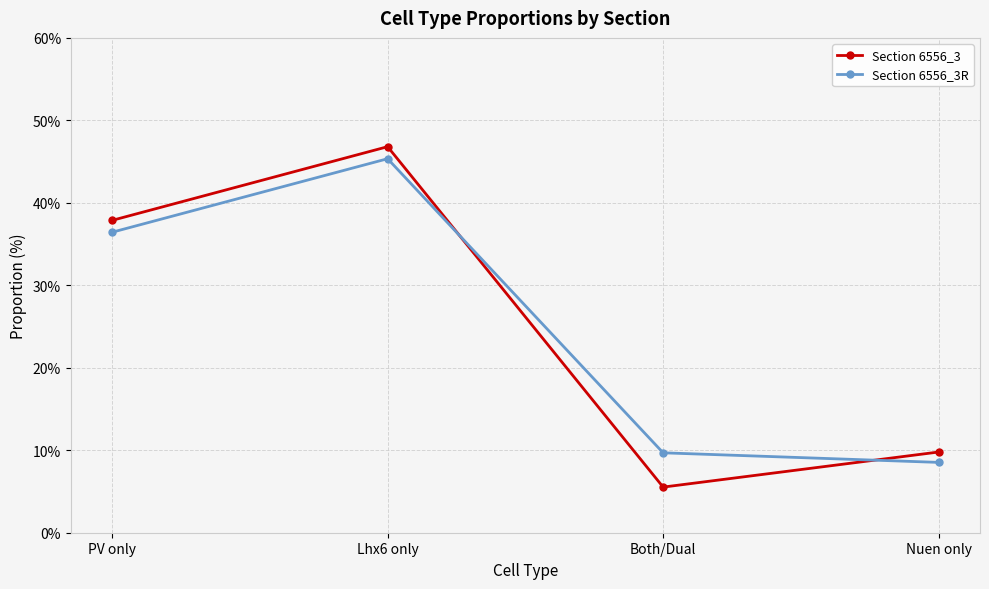

What is the difference between the second highest and second lowest values in the Section 6556_3R series?

0.3